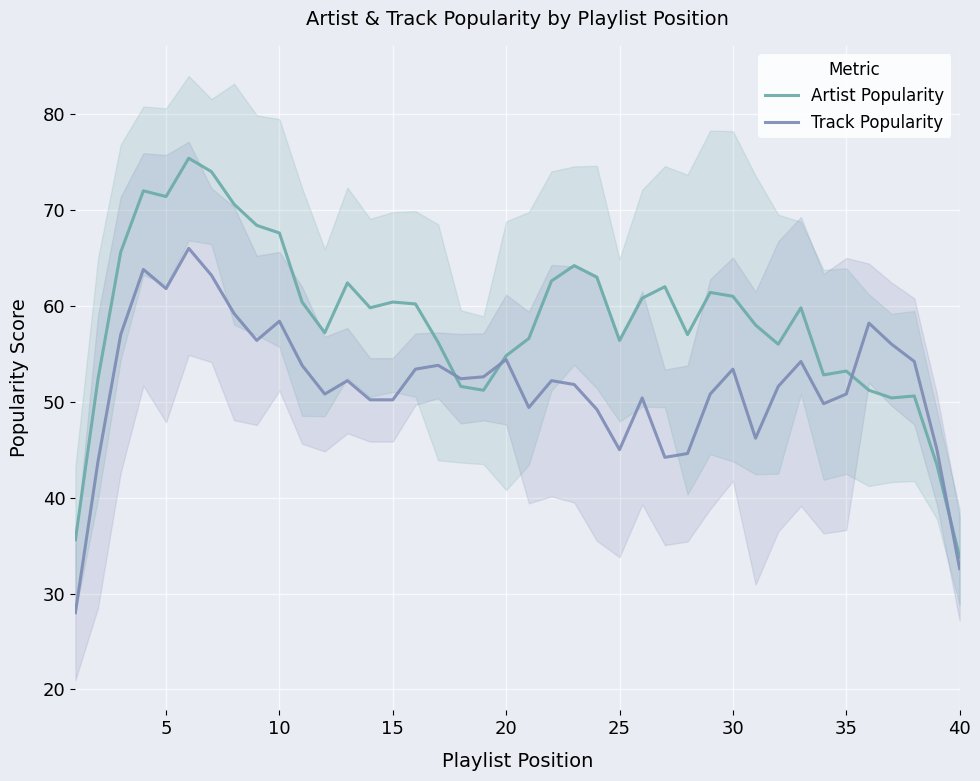

How many times do Artist Popularity and Track Popularity cross each other?

4